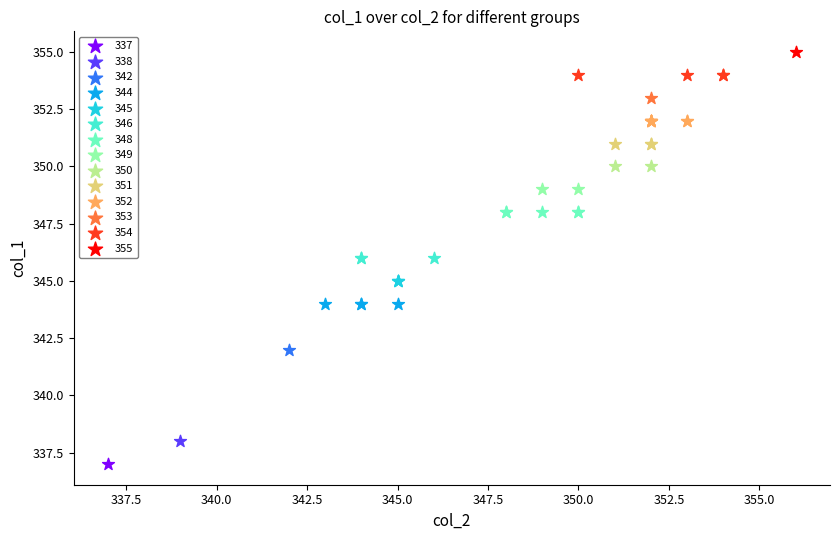

What are all the series names shown in the legend?

337, 338, 342, 344, 345, 346, 348, 349, 350, 351, 352, 353, 354, 355